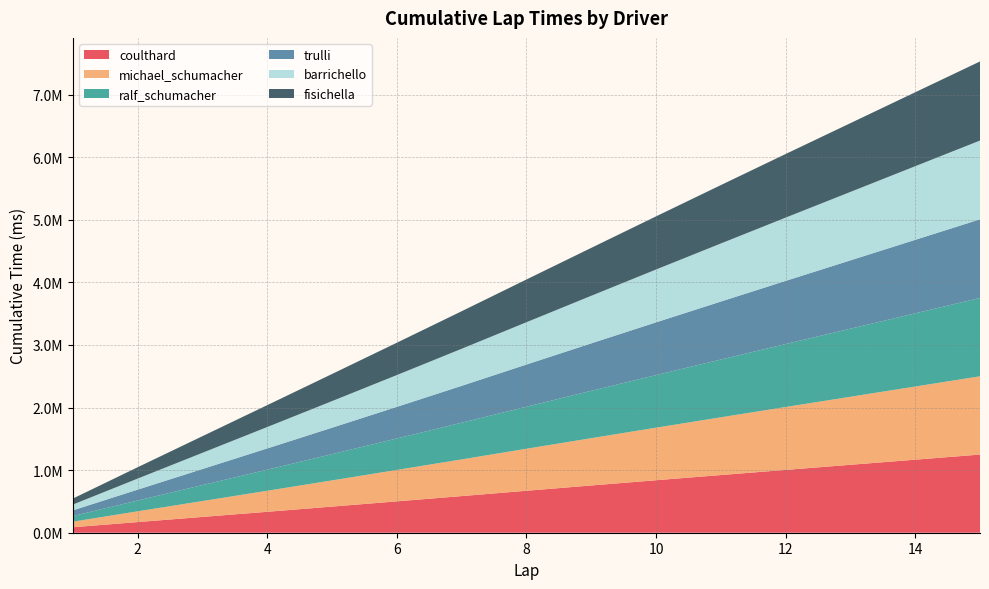

Reading right to left, list all the values displayed in this chart.

coulthard: 15=1248671	14=1166865	13=1085323	12=1003493	11=921278	10=838506	9=754827	8=670349	7=585209	6=501011	5=417411	4=334408	3=252316	2=170132	1=87466
michael_schumacher: 15=1250685	14=1168938	13=1086950	12=1005075	11=922621	10=839717	9=755744	8=671164	7=586096	6=502109	5=418823	4=336147	3=253855	2=171888	1=89286
ralf_schumacher: 15=1251287	14=1169499	13=1087468	12=1005892	11=923118	10=840298	9=756258	8=671752	7=586709	6=502710	5=419641	4=337096	3=255175	2=172597	1=89925
trulli: 15=1256305	14=1174083	13=1091562	12=1008927	11=926271	10=842432	9=758487	8=673828	7=588747	6=505169	5=421986	4=339278	3=256592	2=174108	1=91124
barrichello: 15=1258779	14=1176062	13=1093475	12=1010755	11=927582	10=844116	9=759944	8=675841	7=592011	6=508087	5=424779	4=341877	3=259230	2=176375	1=92281
fisichella: 15=1263572	14=1181285	13=1098720	12=1016233	11=932857	10=848963	9=765595	8=682940	7=599911	6=516797	5=433501	4=349713	3=265589	2=181283	1=95947